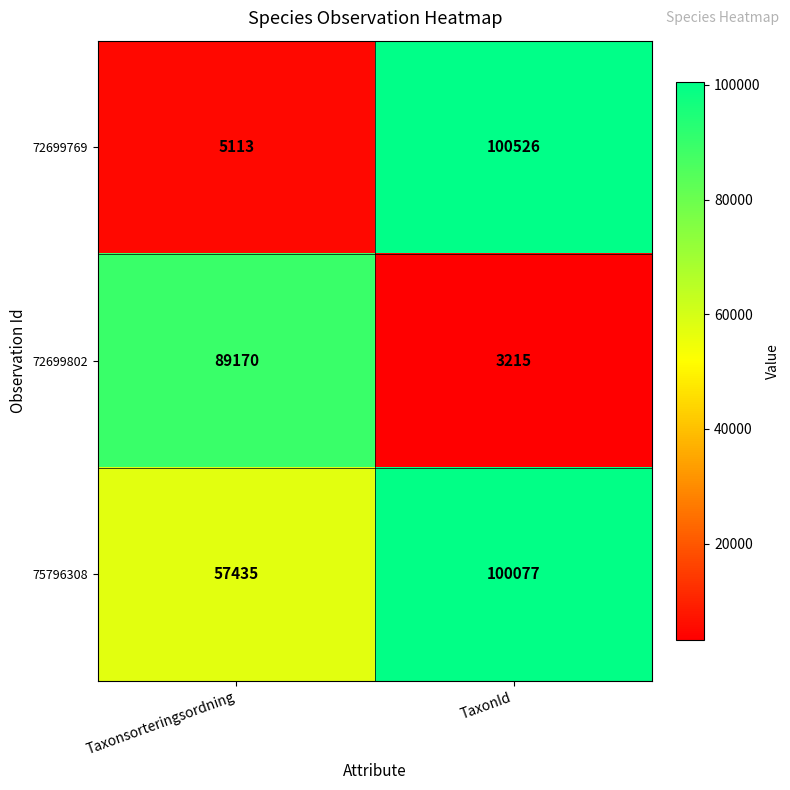

Rank the series at TaxonId from lowest to highest value.

72699802, 75796308, 72699769